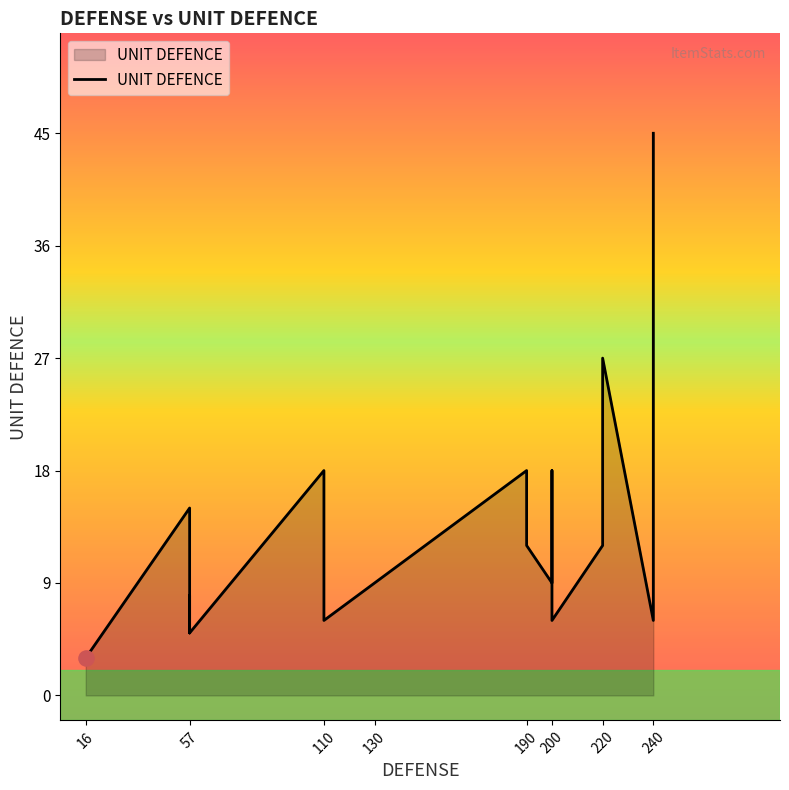

What is the change in value from 190 to 200?

-12